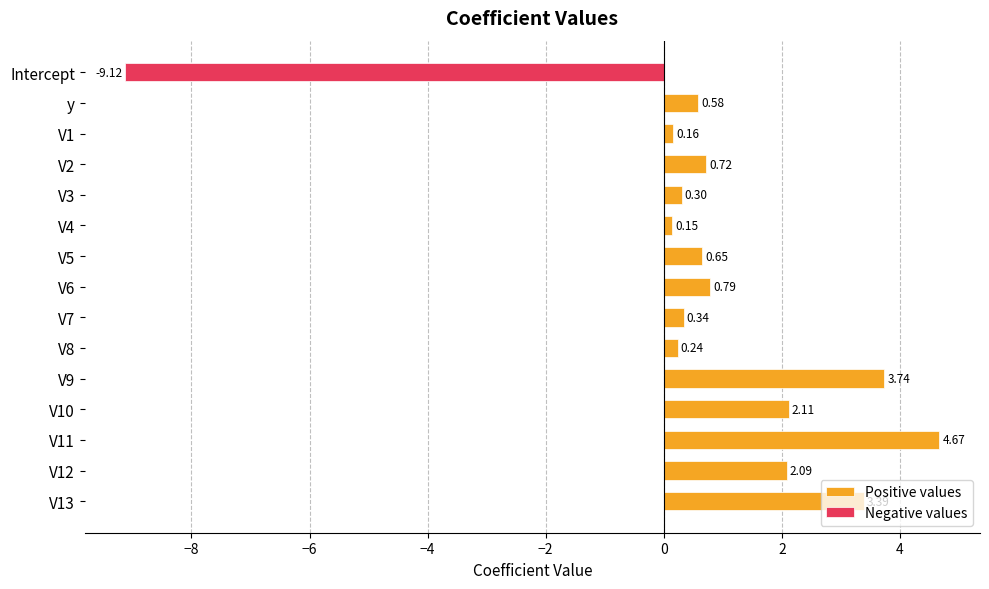

At V5, list the series in order from smallest to largest.

Negative values, Positive values